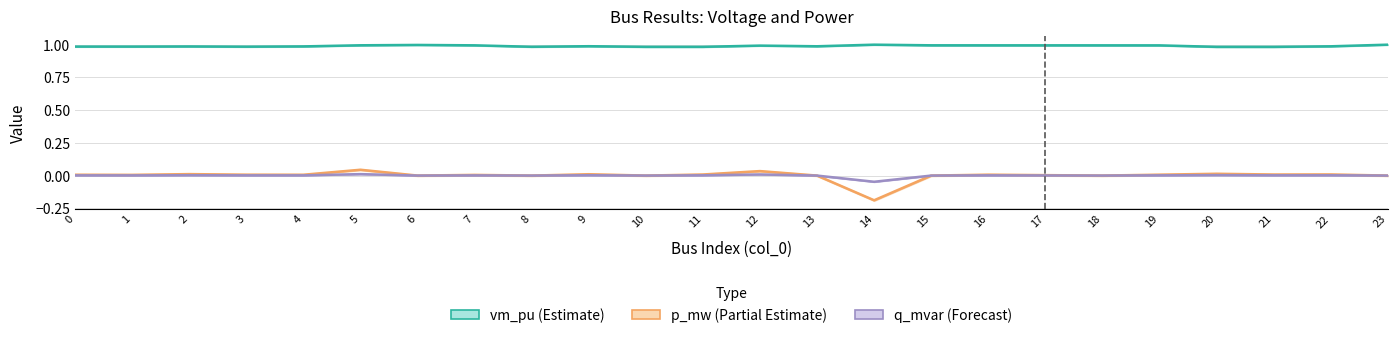

Which series changed the most between 0 and 11?

vm_pu (Estimate)